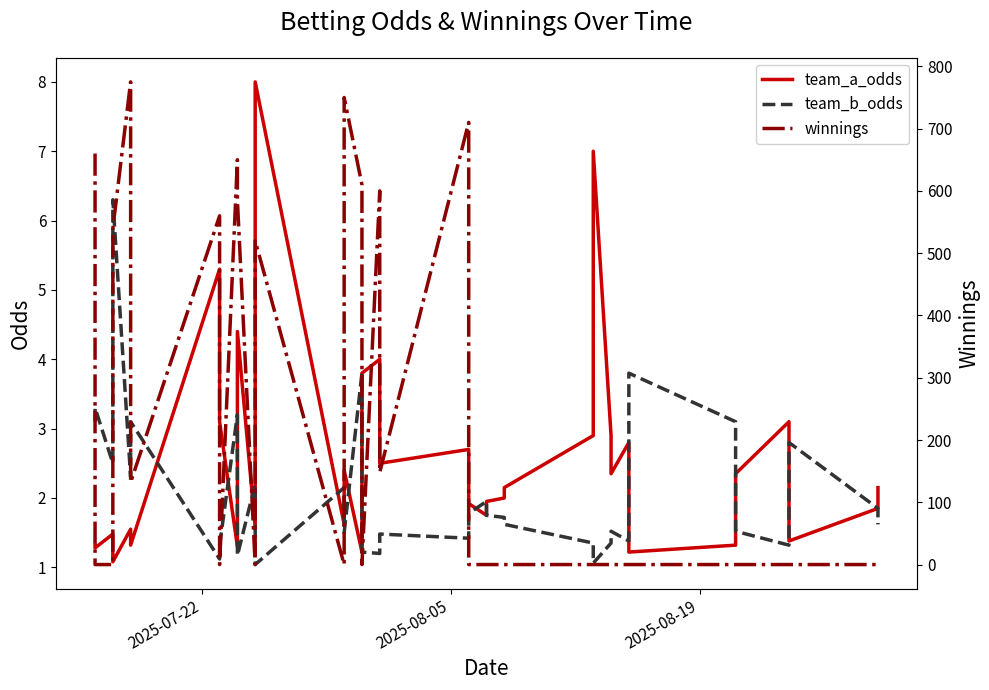

How many lines are shown in the chart?

3